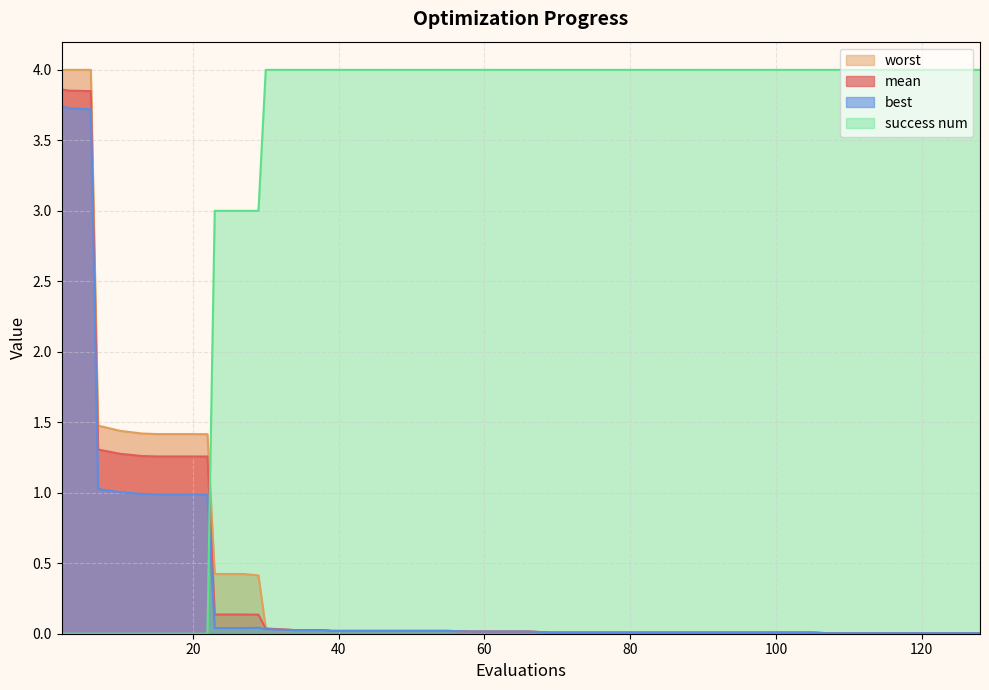

What is the total value across all series at 73?

4.0